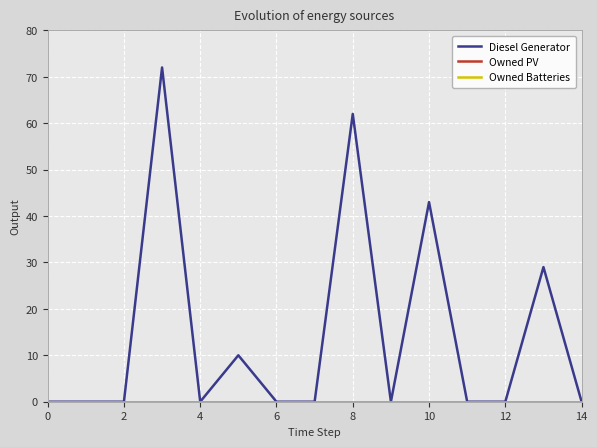

Is this an area chart (filled region under the line)?

No